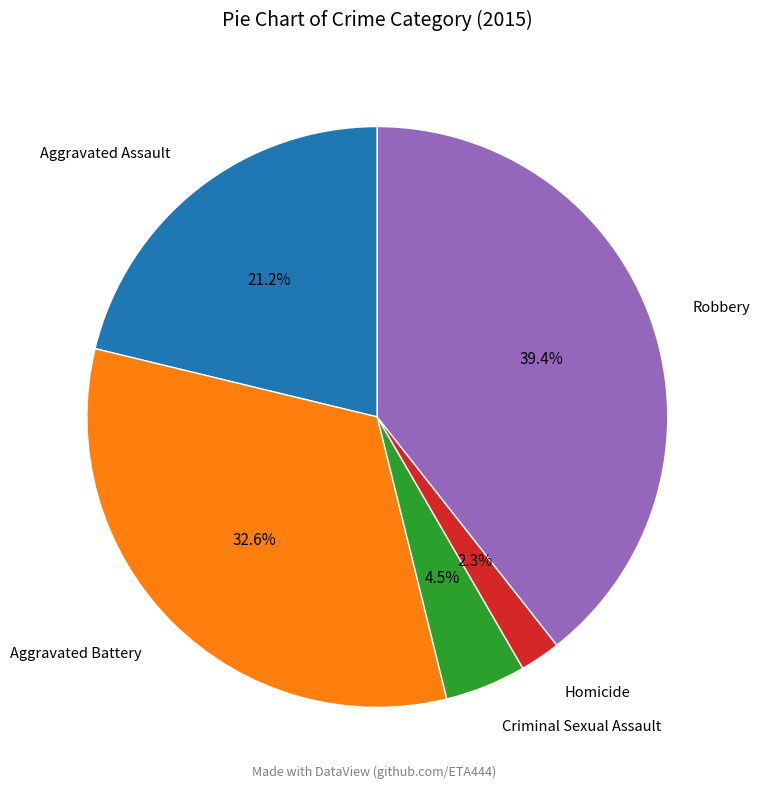

Does any single category account for the majority?

No